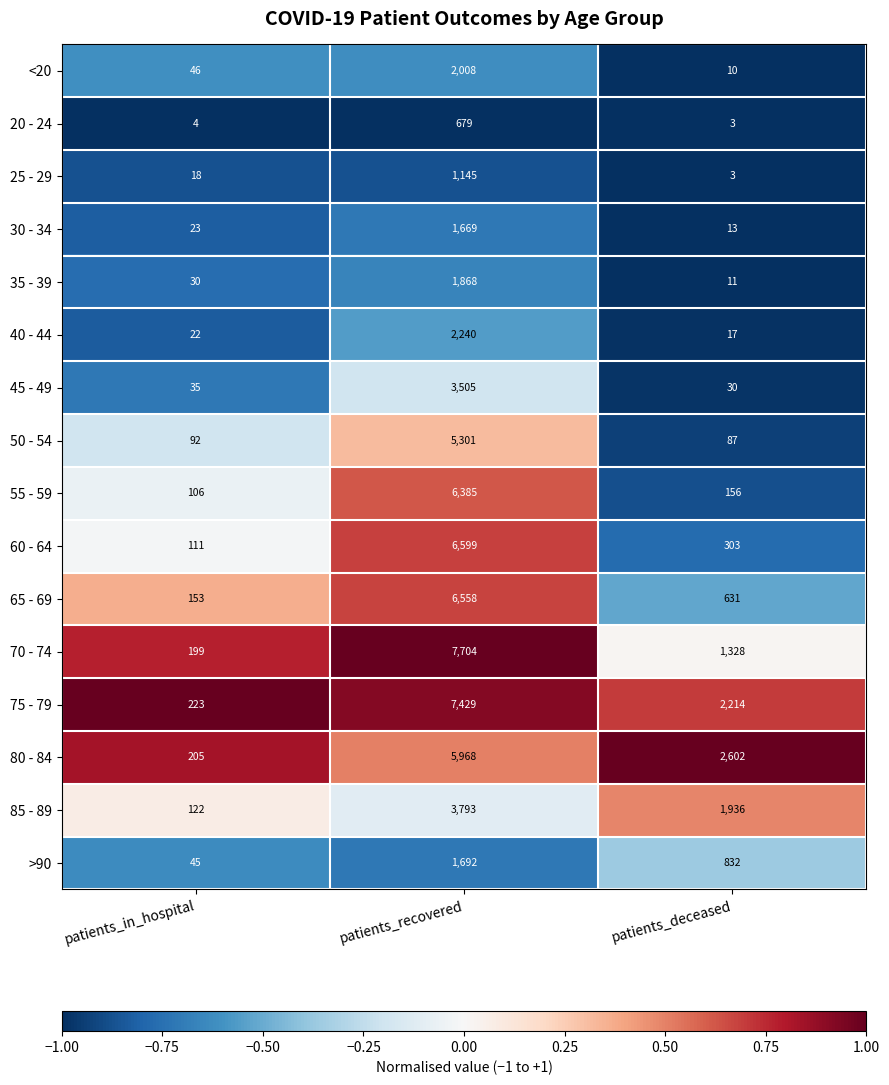

At which category does the chart reach its peak across all series?

patients_recovered